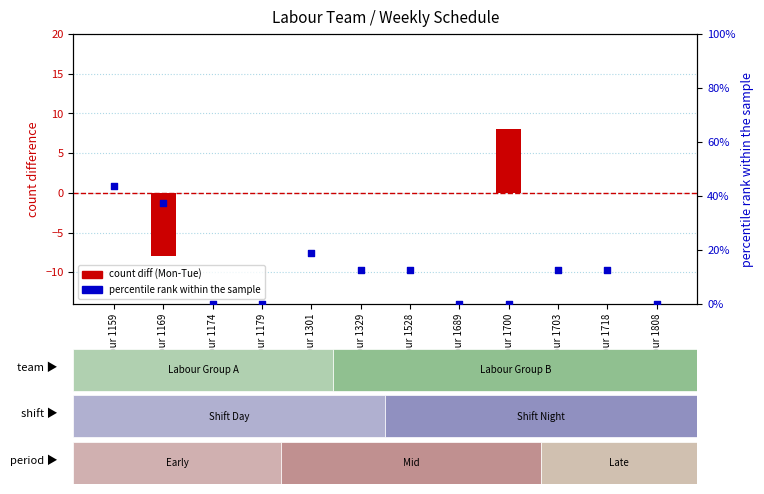

Which series has the largest Y range (max minus min)?

percentile rank